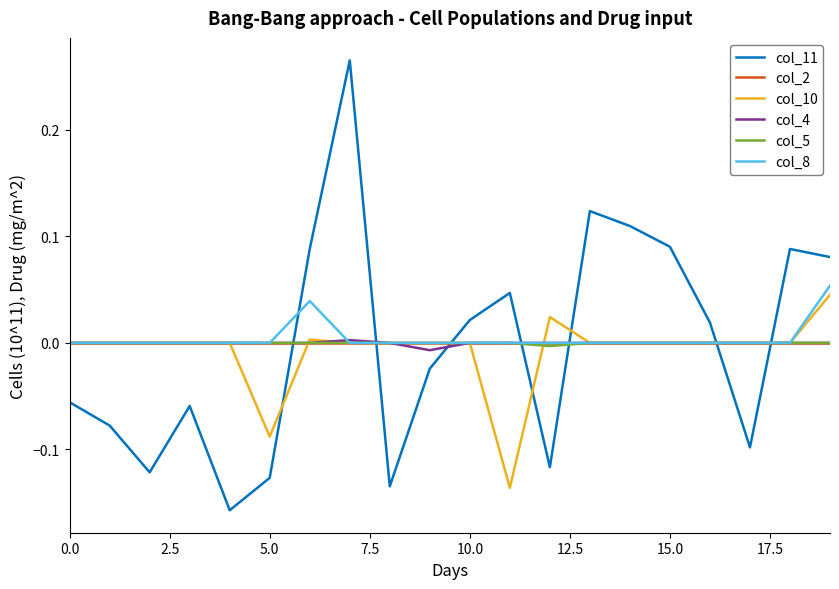

Which series has the widest spread of values?

col_11